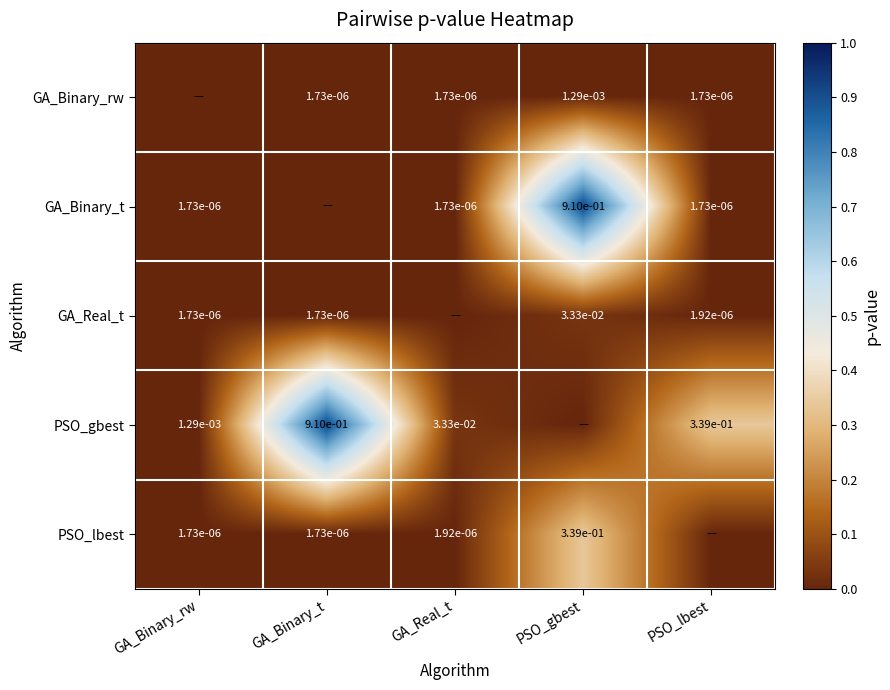

The GA_Binary_t series shows 0.0 at PSO_lbest. True or false?

True